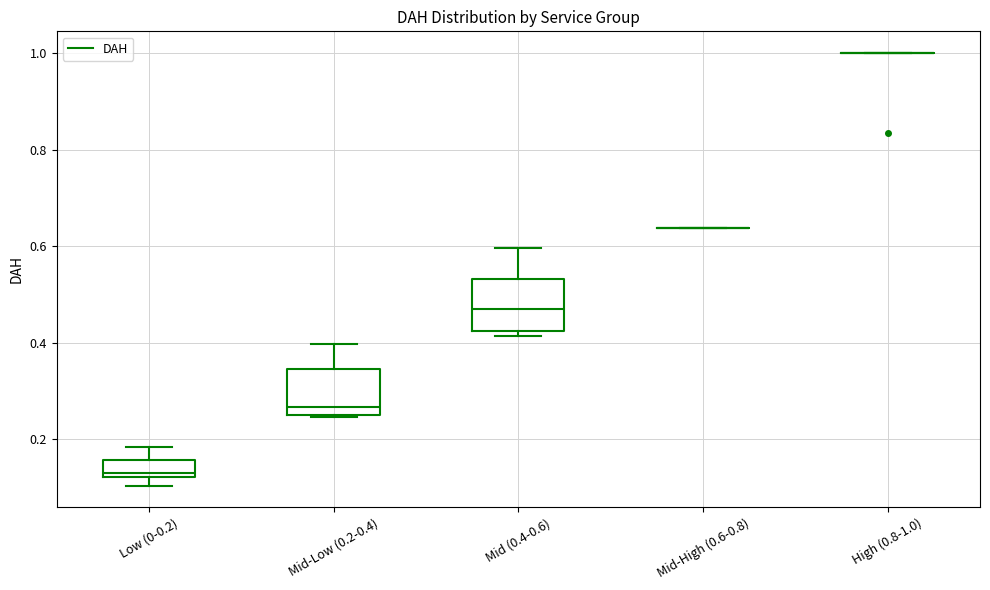

Reading left to right, transcribe this box plot: for each box, give where its median line is, the range the box spans, and where its two whiskers end, as read against the y-axis. The values are not printed on the chart, so give them approximately, as read against the axis.

Low (0-0.2): median 0.14, box 0.12 to 0.16, whiskers 0.10 to 0.18
Mid-Low (0.2-0.4): median 0.26, box 0.24 to 0.34, whiskers 0.24 to 0.40
Mid (0.4-0.6): median 0.46, box 0.42 to 0.54, whiskers 0.42 (just below the box's lower edge) to 0.60
Mid-High (0.6-0.8): box collapsed to a line at 0.64, whiskers 0.64 to 0.64
High (0.8-1.0): box collapsed to a line at 1.00, whiskers 1.00 to 1.00